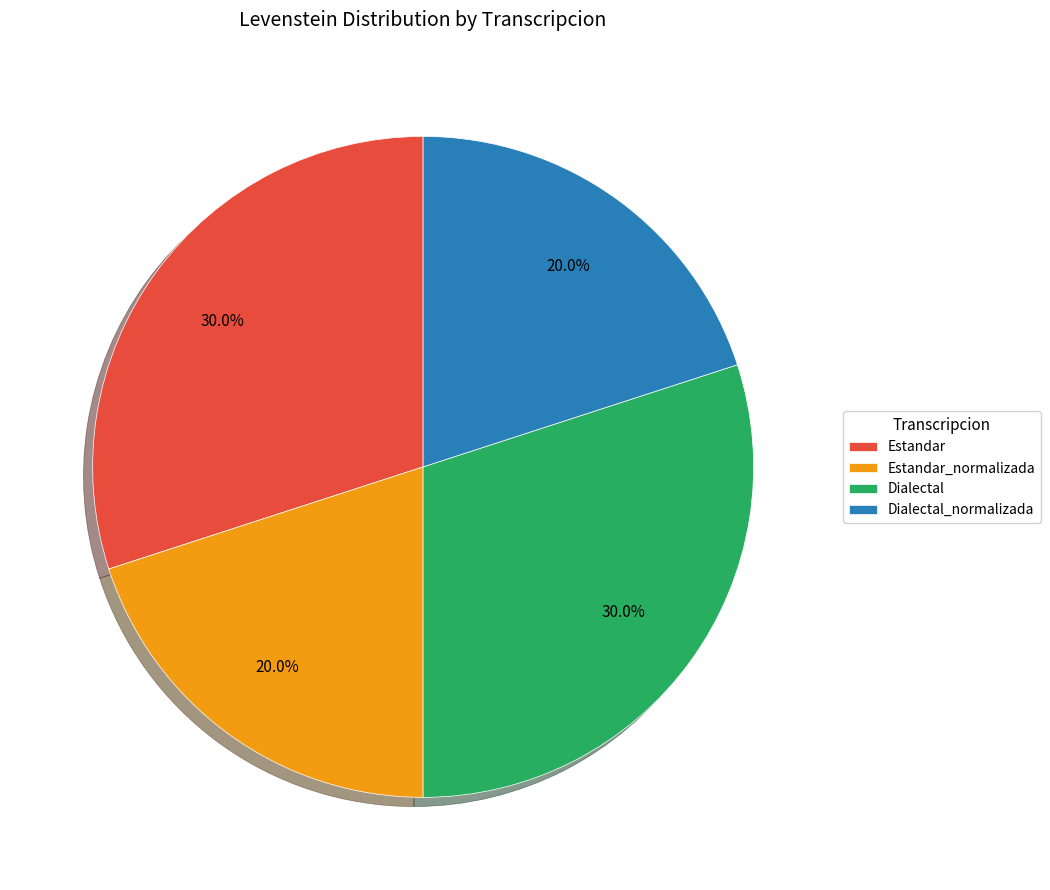

To the nearest percent, what is the average slice percentage?

25%